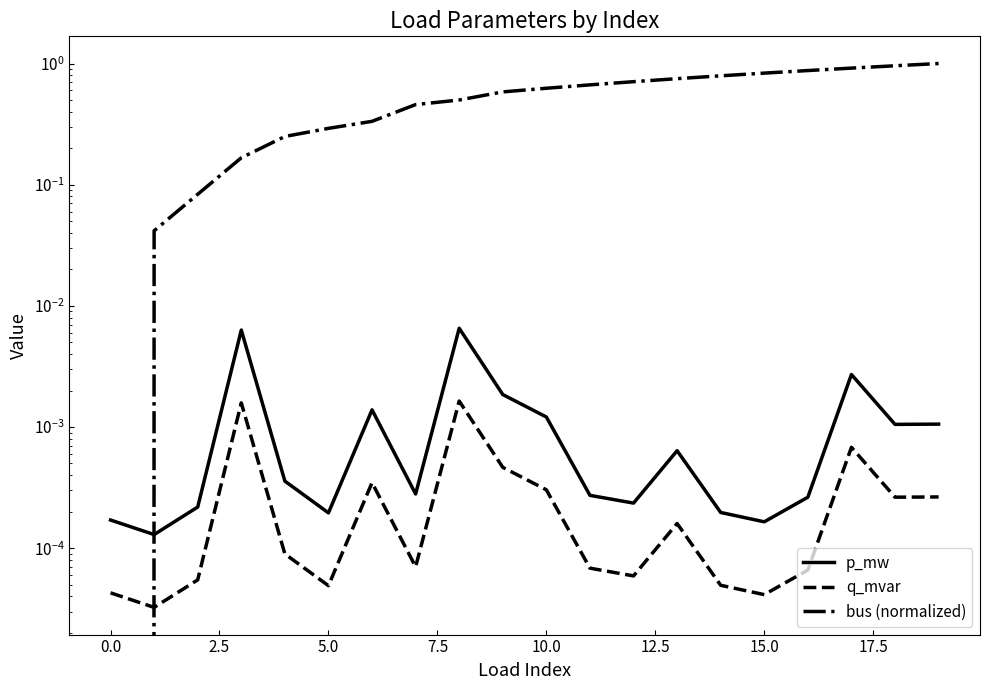

How many data points does each series have?

20